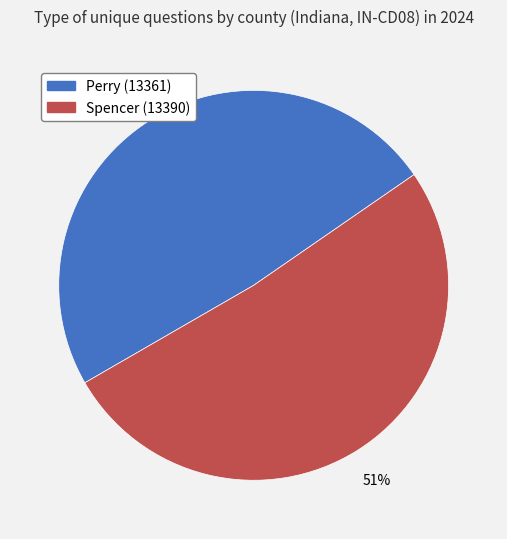

What is the majority slice?

Spencer (13390)